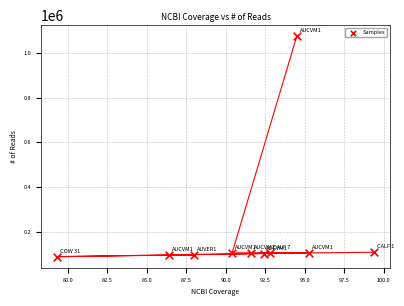

What is the range of Y values (max minus min)?

988337